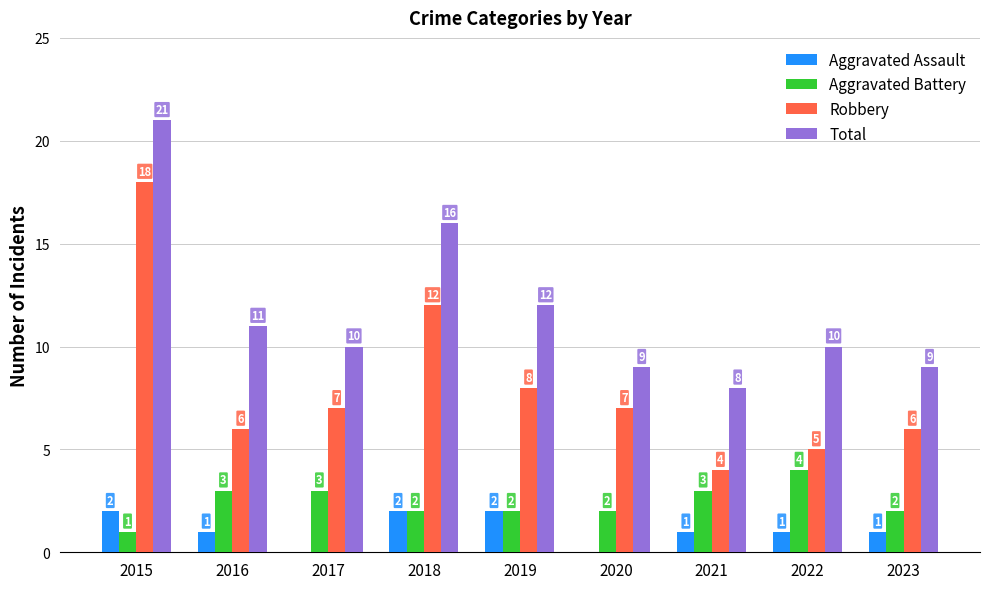

Is the value of Aggravated Assault at 2021 greater than the value of Robbery at 2023?

No